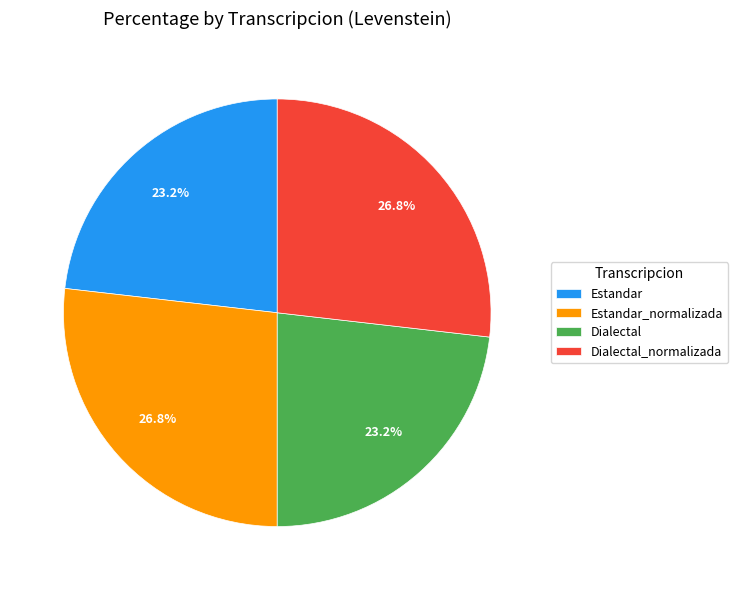

To the nearest percent, what is the combined percentage of Dialectal_normalizada and Dialectal?

50%